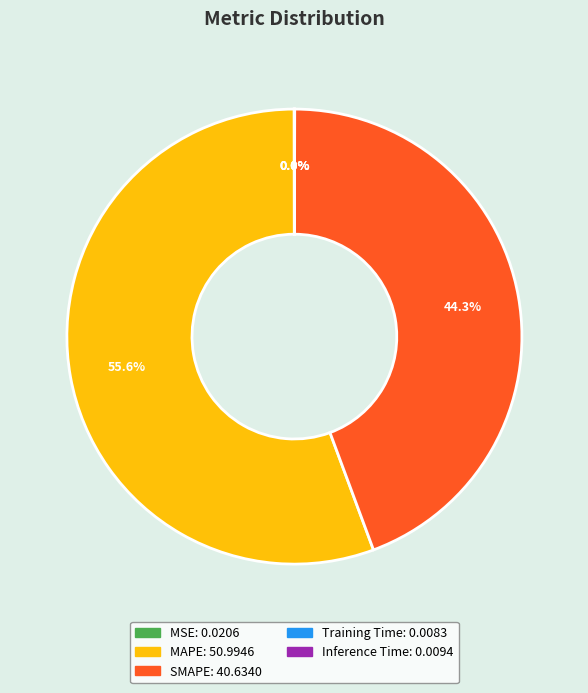

To the nearest percent, what is the average slice percentage?

20%